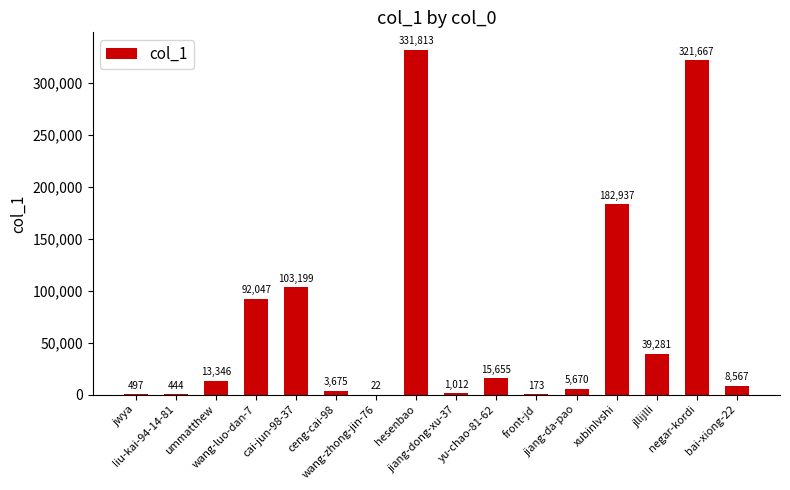

What is the sum of all values?

1120005